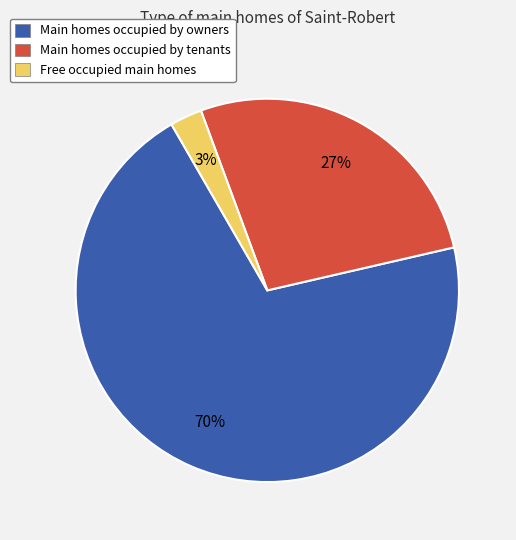

Is there any slice that represents more than half of the pie?

Yes